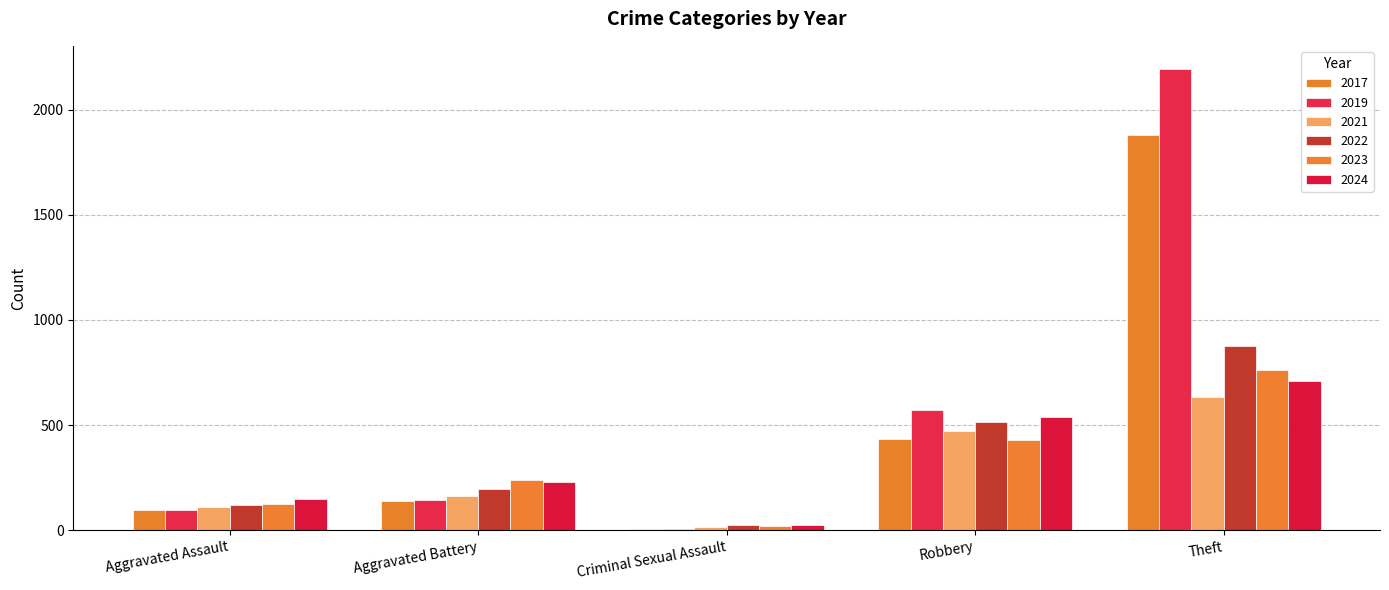

The 2019 series shows 8 at Criminal Sexual Assault. True or false?

True